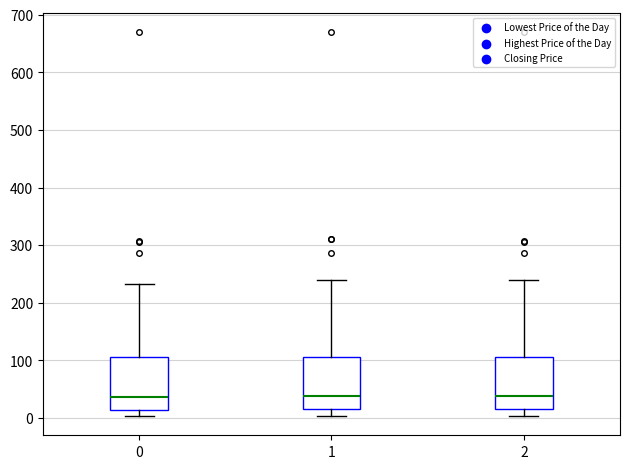

Where does the median line of the box at x = 0 sit on the y-axis? The values are not printed on the chart, so give them approximately, as read against the axis.

40